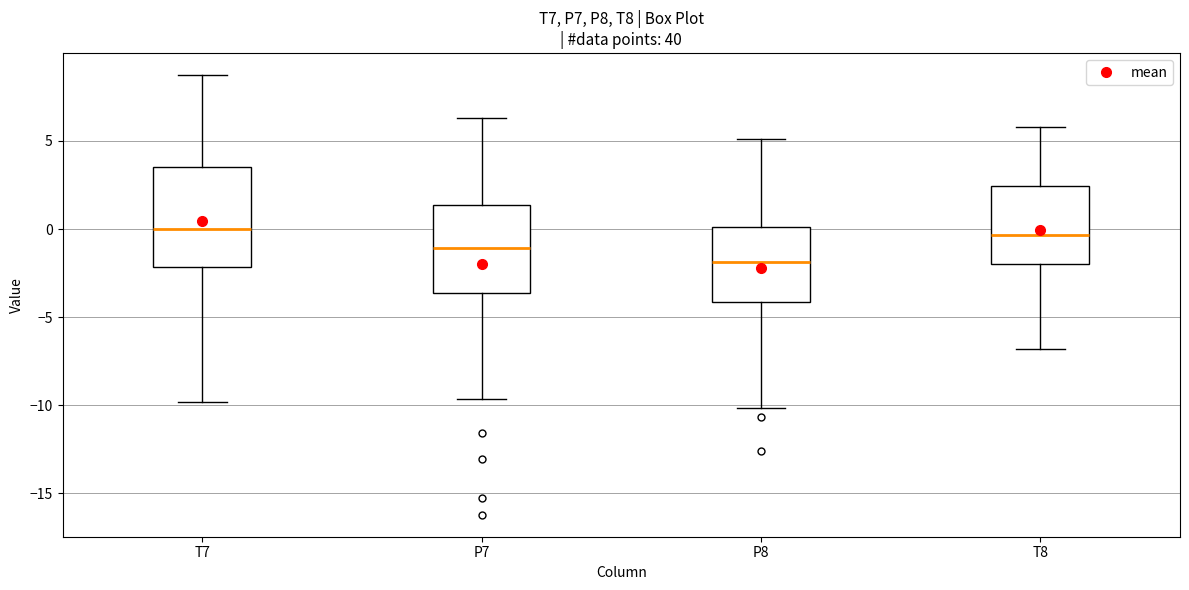

Reading left to right, transcribe this box plot: for each box, give where its median line is, the range the box spans, and where its two whiskers end, as read against the y-axis. The values are not printed on the chart, so give them approximately, as read against the axis.

T7: median 0.0, box -2.0 to 3.5, whiskers -10.0 to 8.5
P7: median -1.0, box -3.5 to 1.5, whiskers -9.5 to 6.5
P8: median -2.0, box -4.0 to 0.0, whiskers -10.0 to 5.0
T8: median -0.5, box -2.0 to 2.5, whiskers -7.0 to 6.0